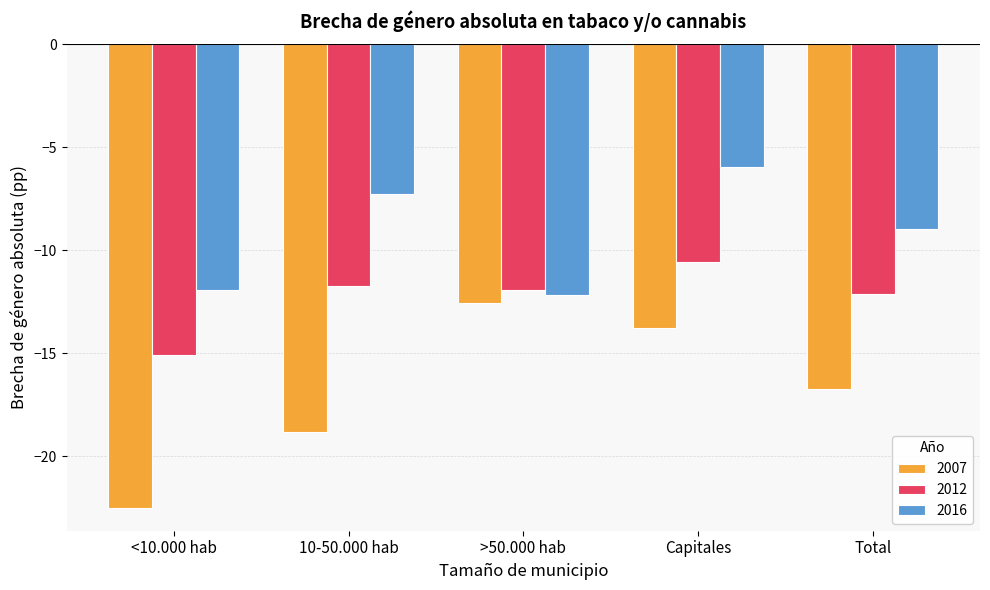

What is the label of the 2nd bar from the right?

Capitales